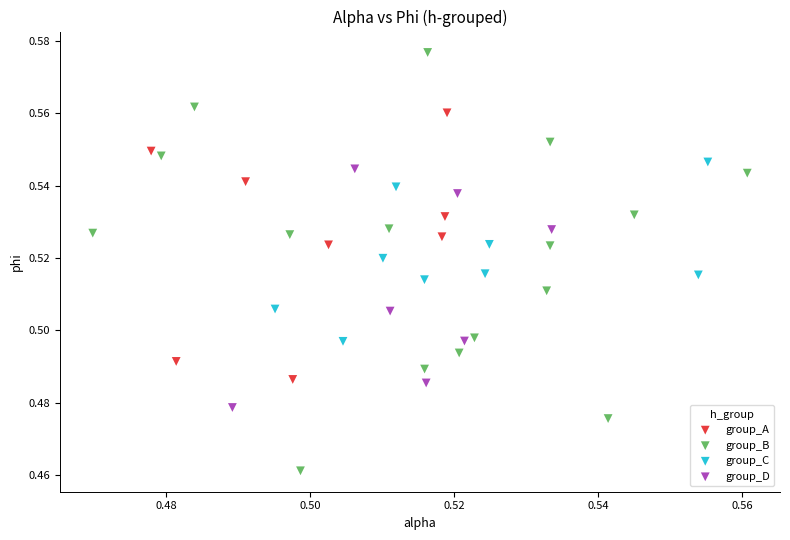

Which series contains the highest Y value?

group_B